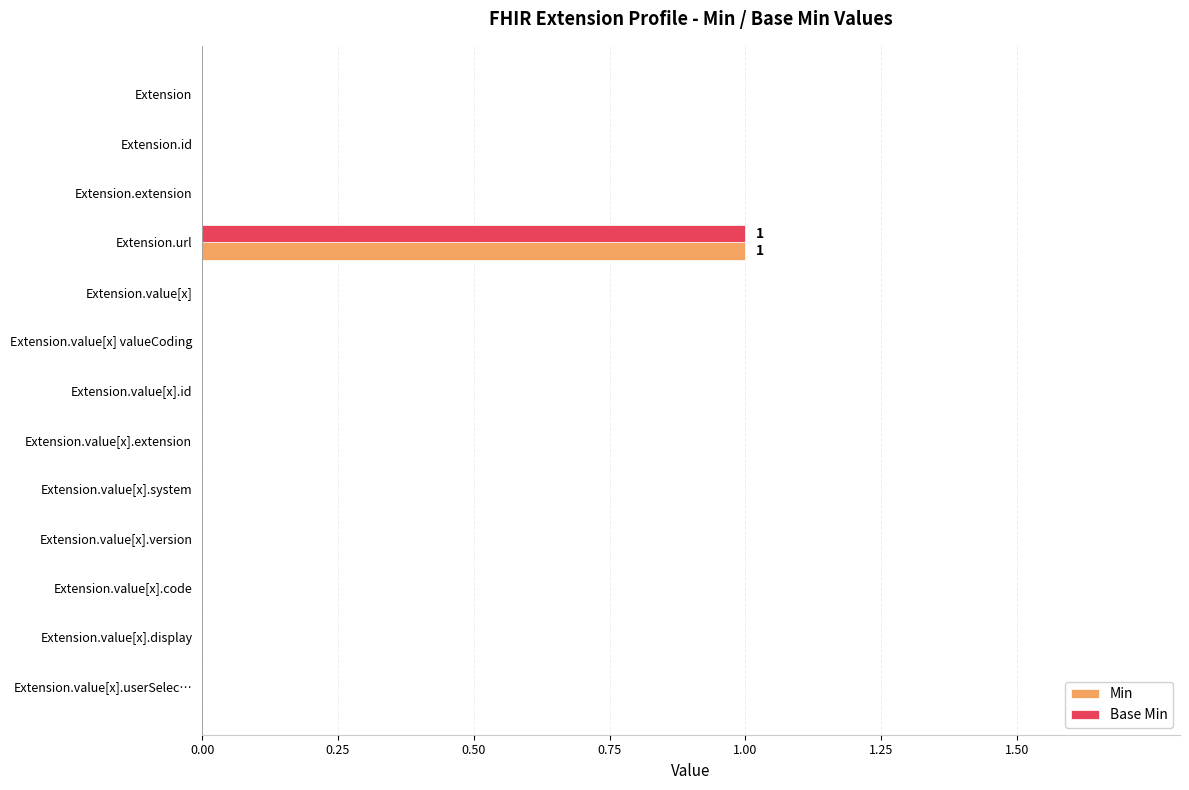

True or false: Min has a value of 0 at Extension.value[x].system.

True